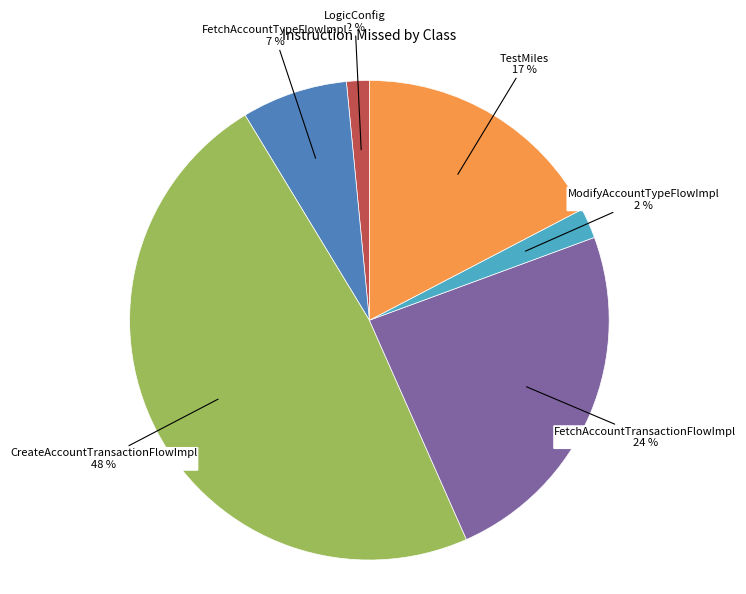

To the nearest percent, what is the difference between the largest and smallest slice percentages?

46%